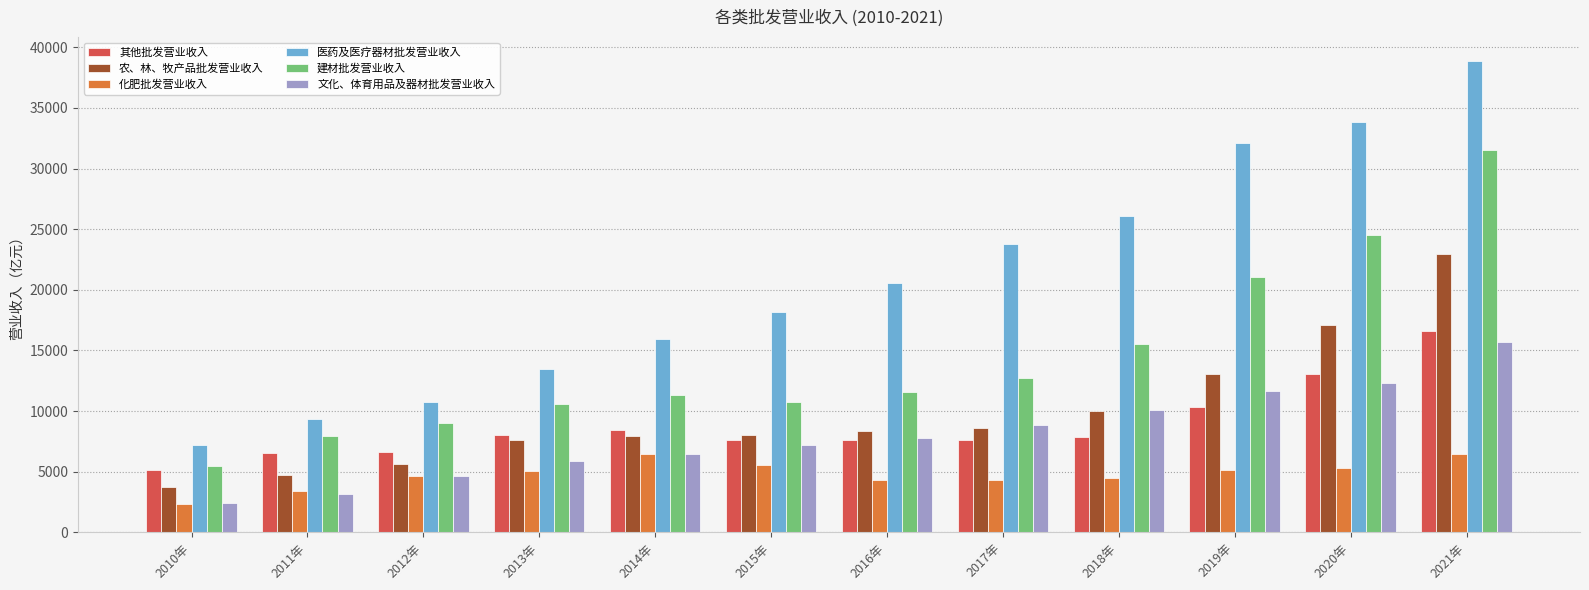

At which category does the chart reach its minimum across all series?

2010年